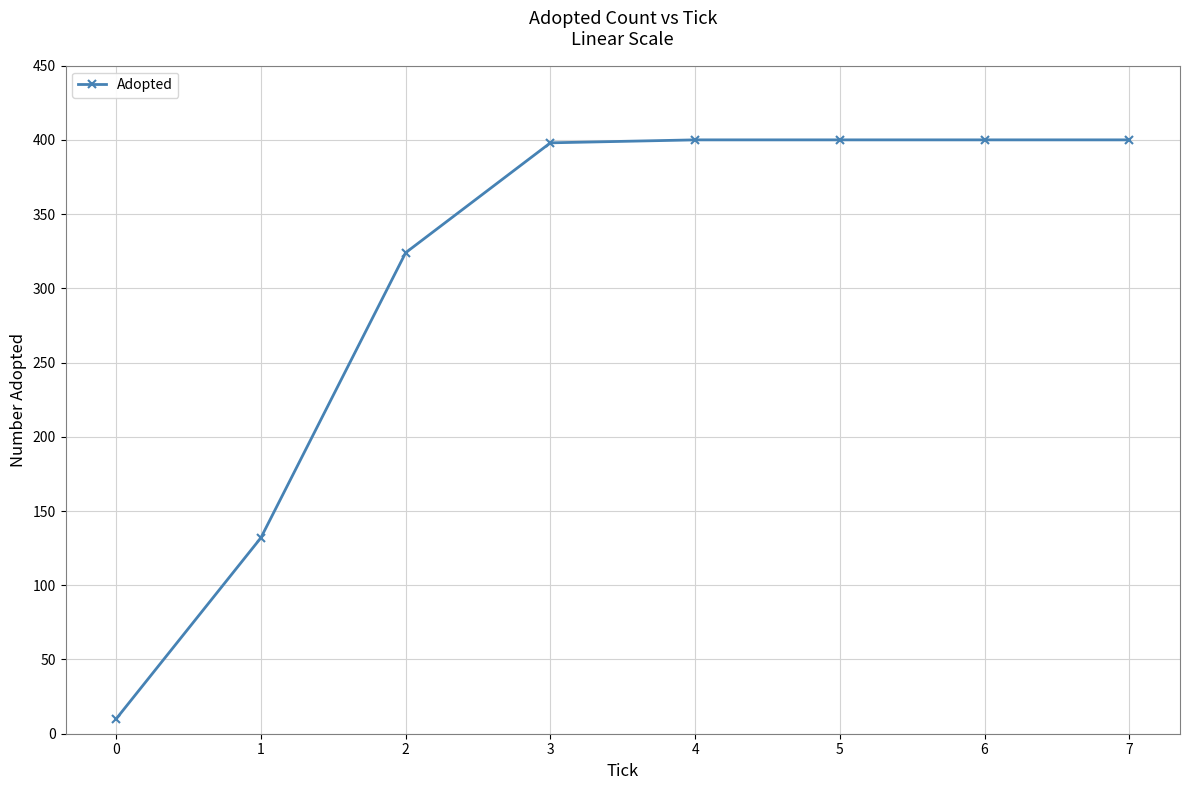

Read the value at 0.

10